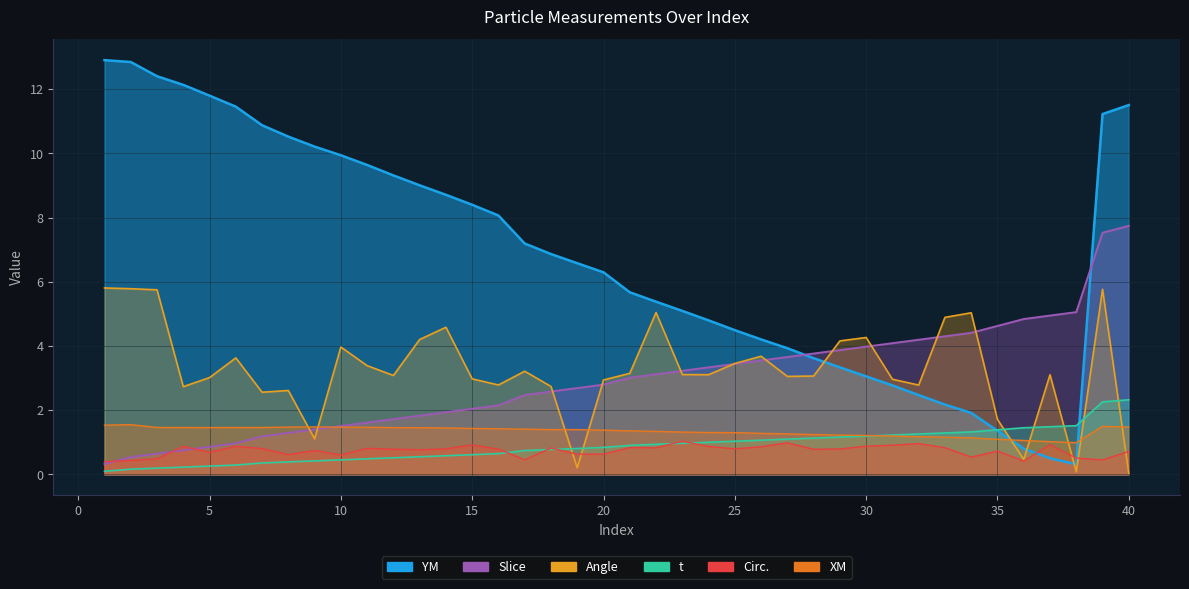

List the labels in order of YM value, smallest first.

38, 37, 36, 35, 34, 33, 32, 31, 30, 29, 28, 27, 26, 25, 24, 23, 22, 21, 20, 19, 18, 17, 16, 15, 14, 13, 12, 11, 10, 9, 8, 7, 39, 6, 40, 5, 4, 3, 2, 1